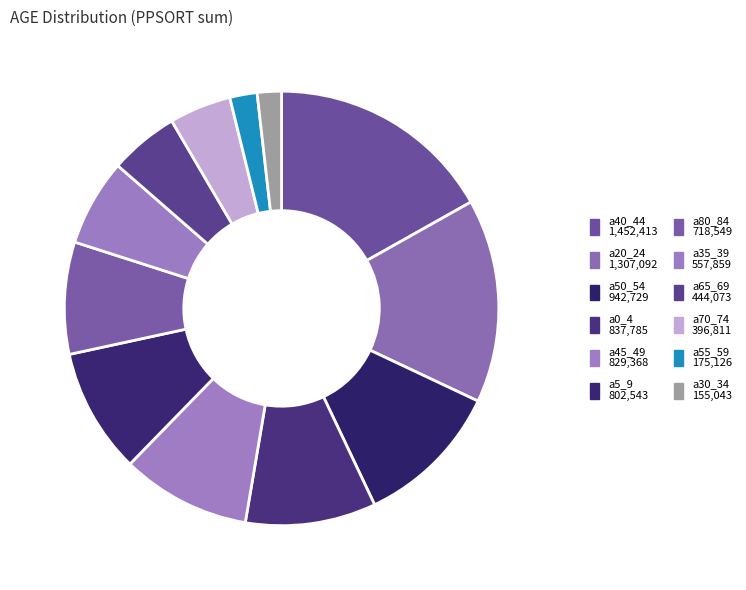

How many segments does this pie chart have?

12